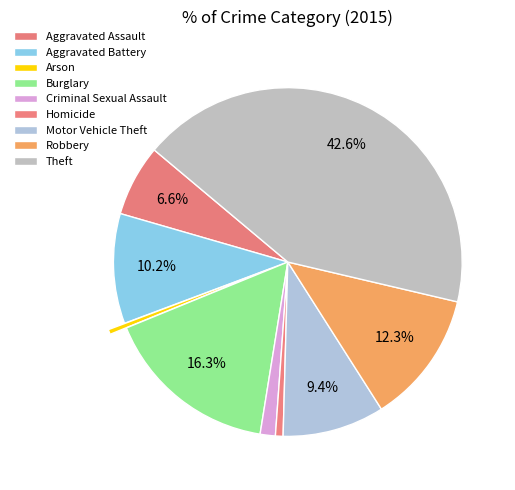

How many slices are in this pie chart?

9